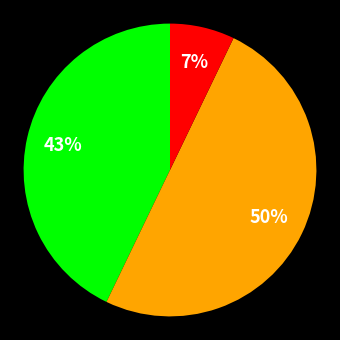

To the nearest percent, what is the average slice percentage?

33%